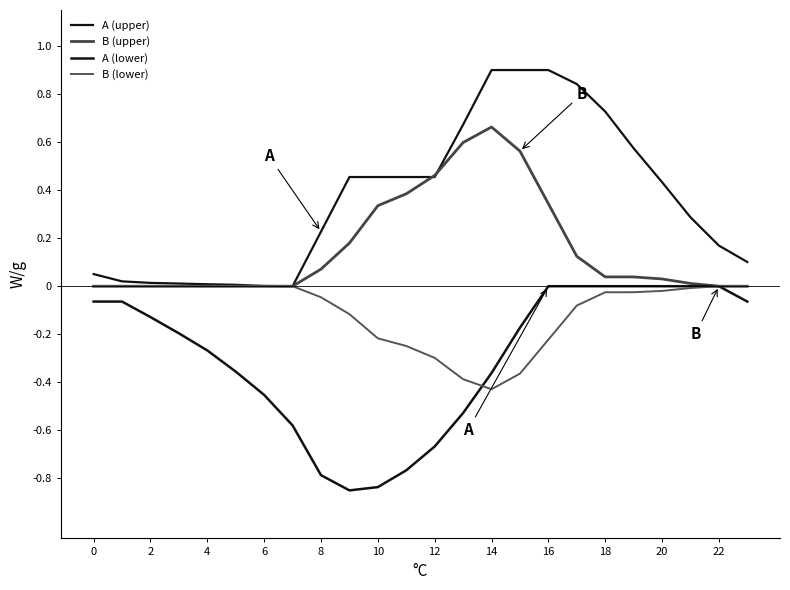

Which series has the largest range (max minus min)?

A (upper)